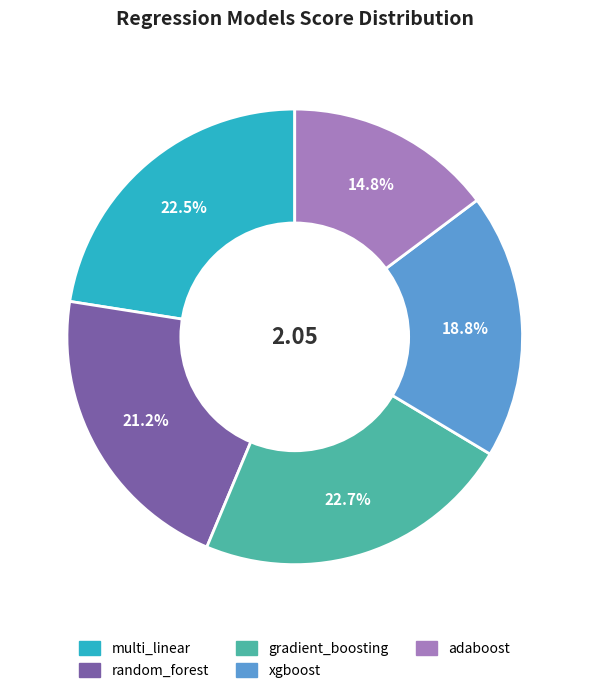

Between multi_linear and adaboost, which is larger?

multi_linear